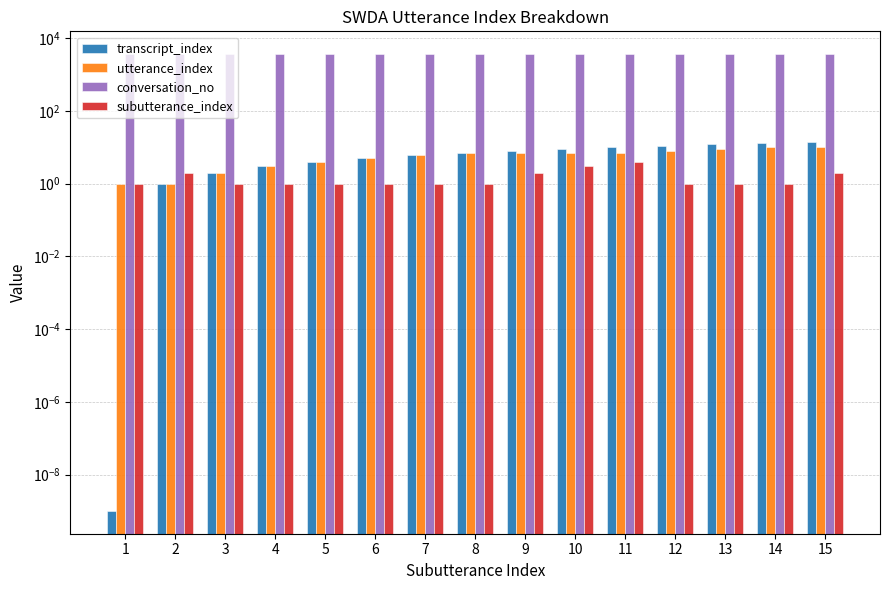

Reading left to right, what are all the values shown in this chart?

transcript_index: 0.0	1.0	2.0	3.0	4.0	5.0	6.0	7.0	8.0	9.0	10.0	11.0	12.0	13.0	14.0
utterance_index: 1.0	1.0	2.0	3.0	4.0	5.0	6.0	7.0	7.0	7.0	7.0	8.0	9.0	10.0	10.0
conversation_no: 3651.0	3651.0	3651.0	3651.0	3651.0	3651.0	3651.0	3651.0	3651.0	3651.0	3651.0	3651.0	3651.0	3651.0	3651.0
subutterance_index: 1.0	2.0	1.0	1.0	1.0	1.0	1.0	1.0	2.0	3.0	4.0	1.0	1.0	1.0	2.0